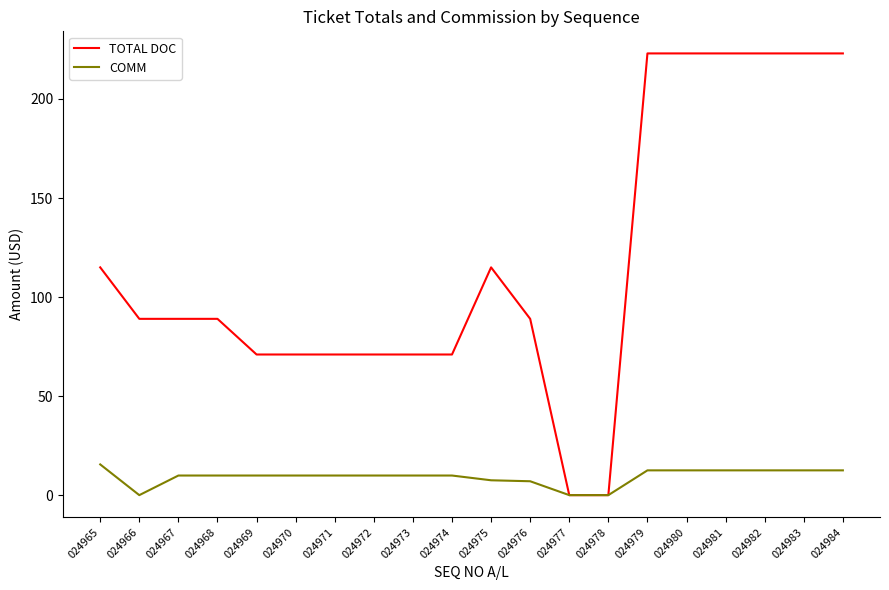

At how many categories does at least one series exceed 64?

18